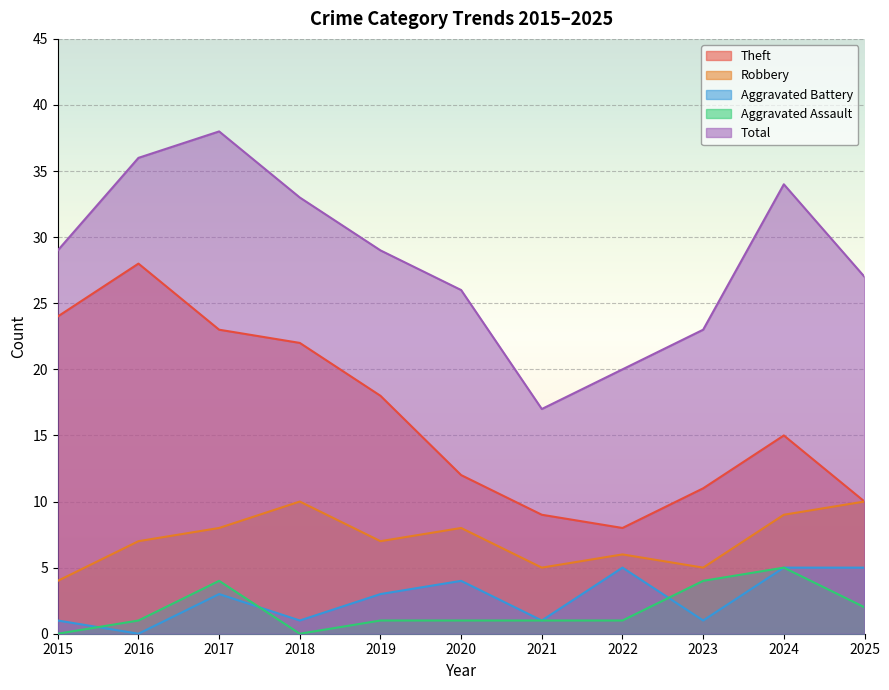

What is the difference between the maximum and second lowest values in the Aggravated Assault series?

5